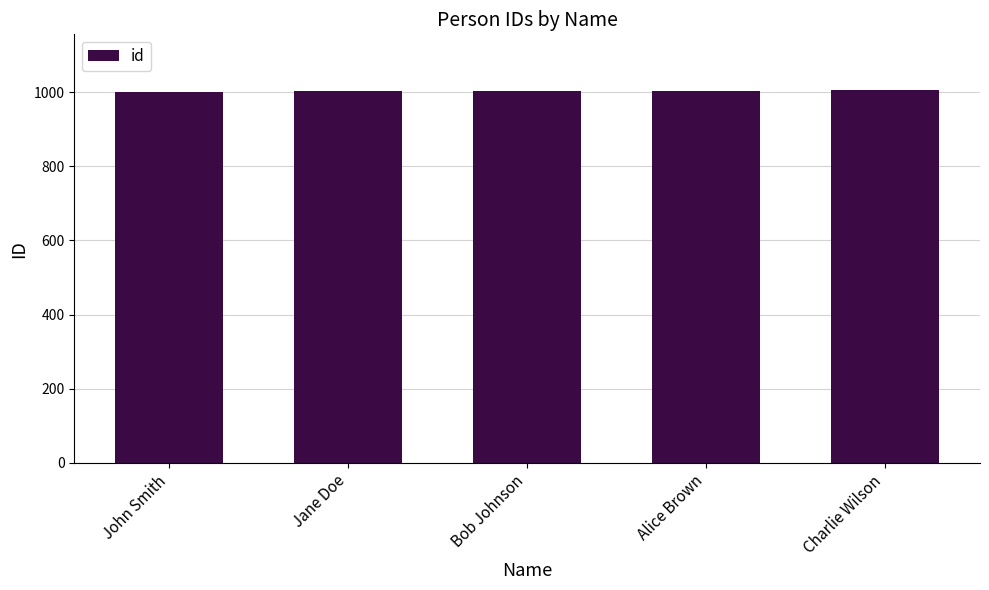

Read the value at Alice Brown.

1004